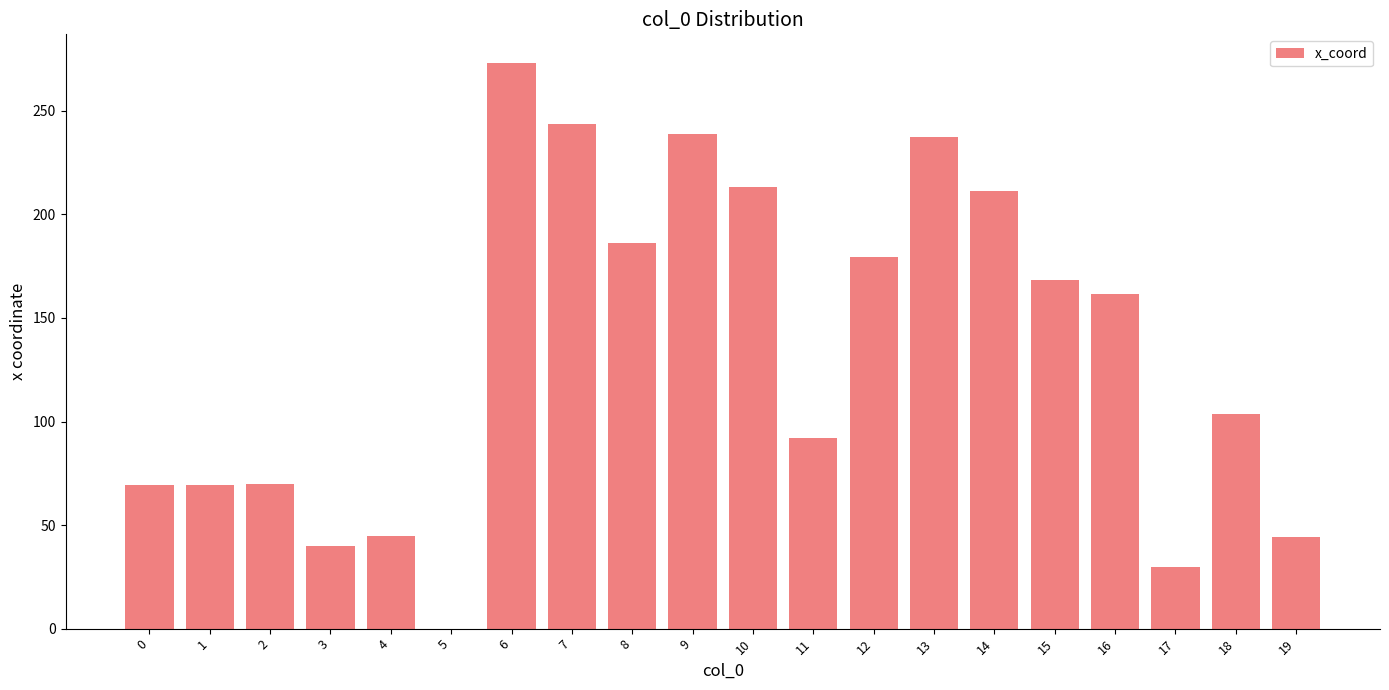

At which label is the value closest to 136?

16